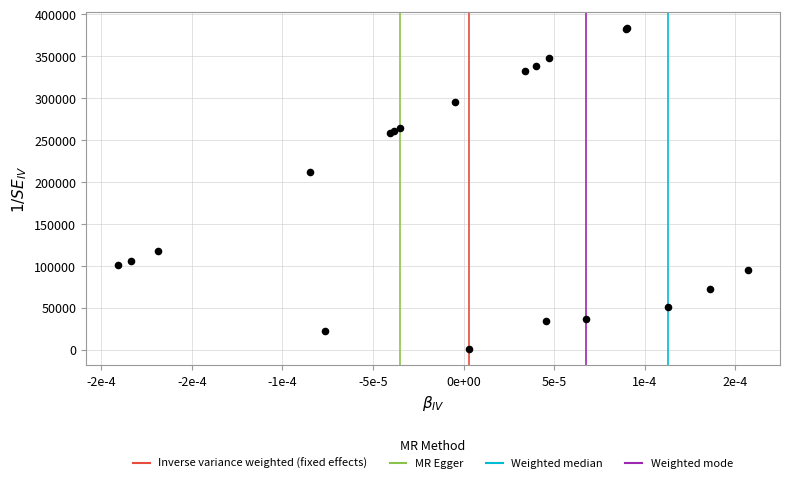

What Y value in the scatter plot is closest to 191815?

211578